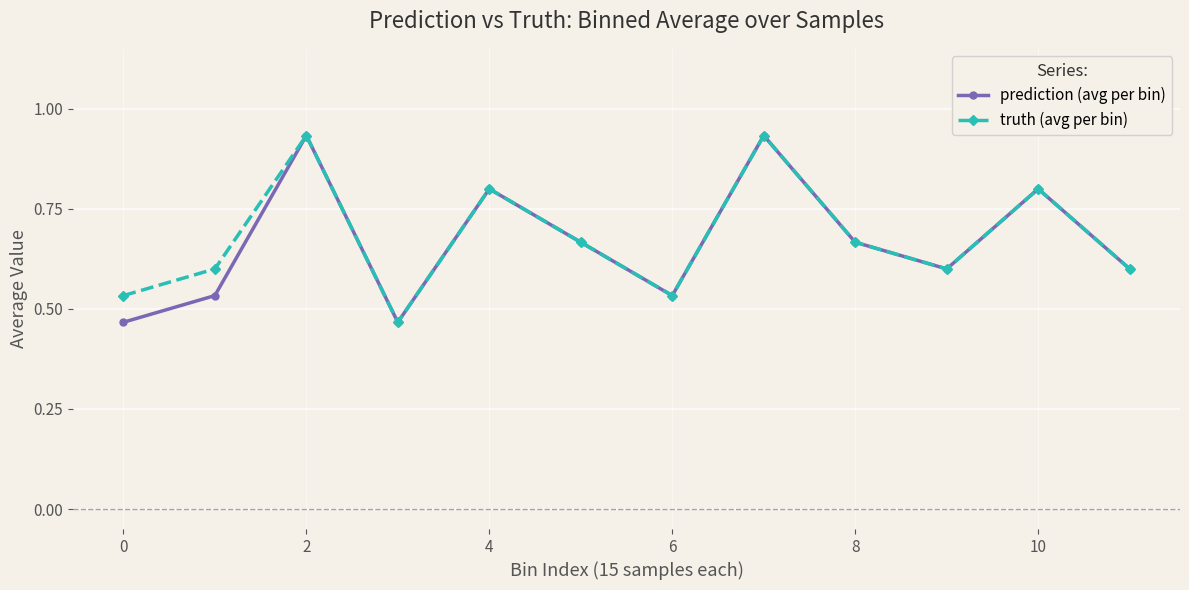

Count the prediction (avg per bin) values in the range 0 to 1.

12